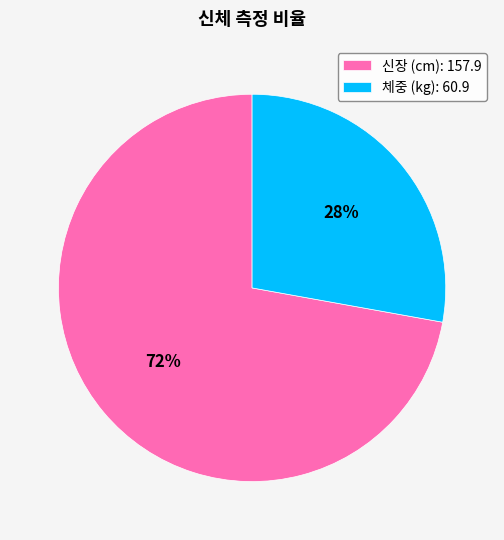

Does any single category account for the majority?

Yes